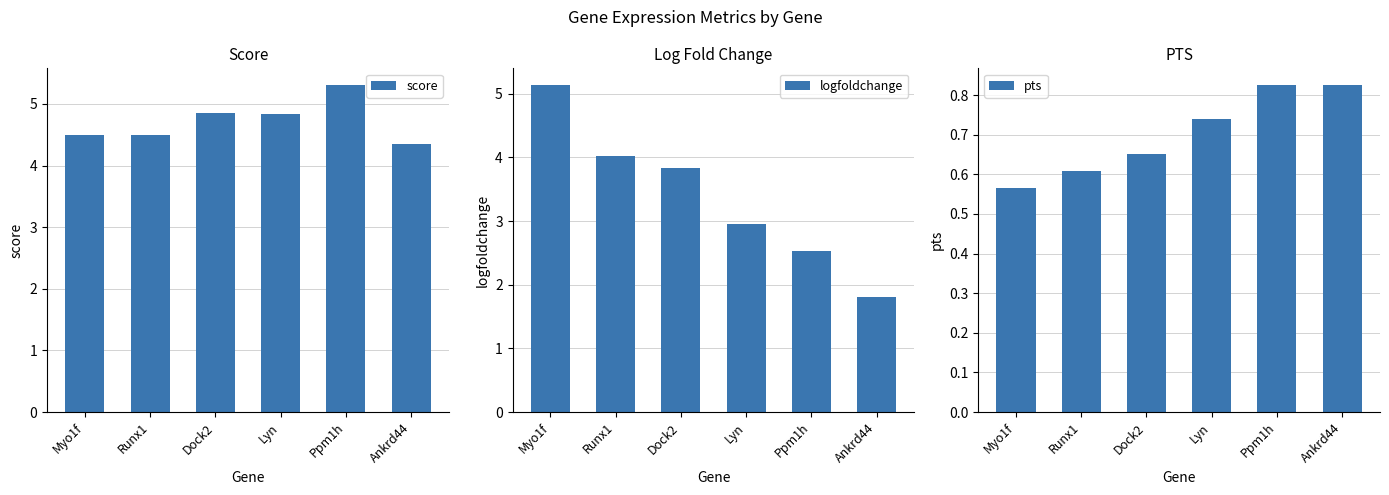

Which series has the largest total across all categories?

score